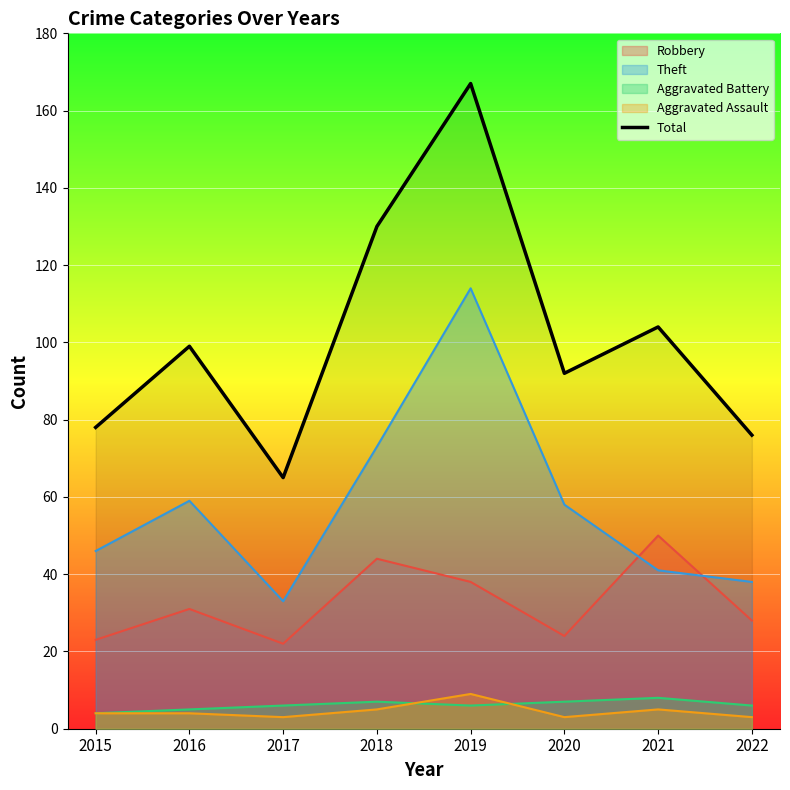

Rank the categories by value from lowest to highest.

2017, 2022, 2015, 2020, 2016, 2021, 2018, 2019